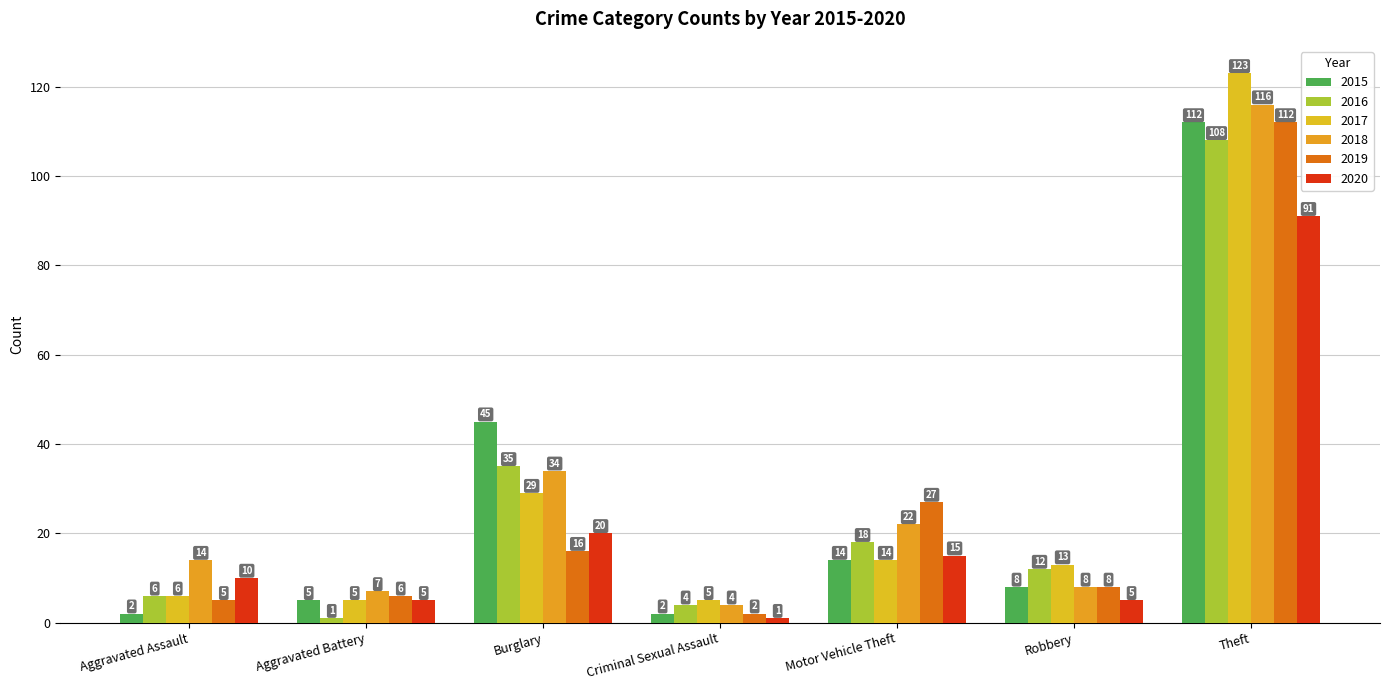

What is the approximate value of 2016 at Criminal Sexual Assault?

4